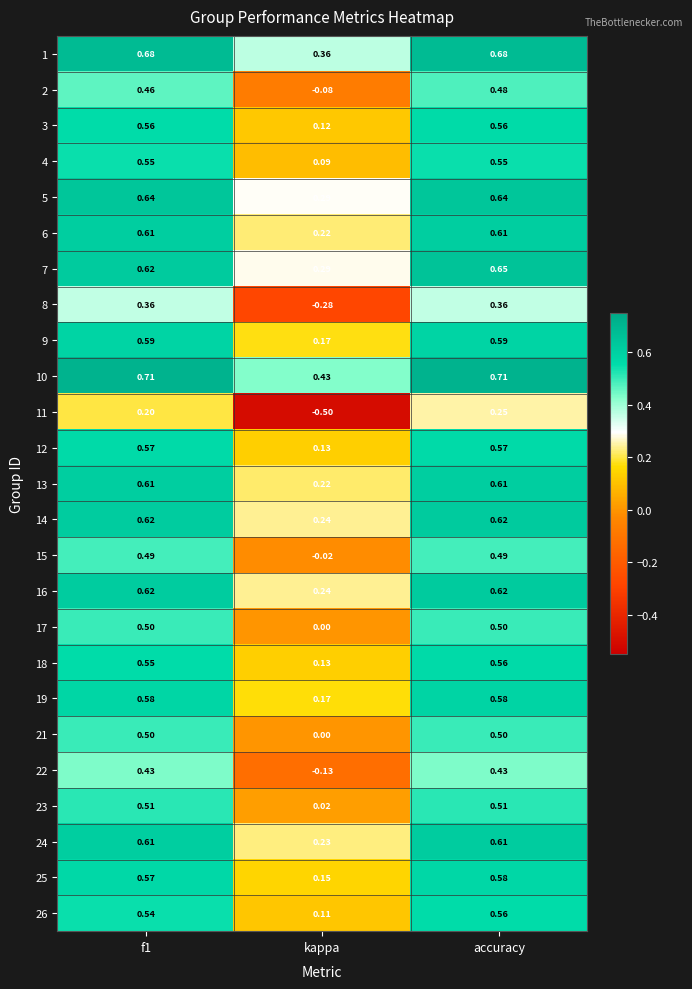

Where is 8 nearest to the value 0?

kappa